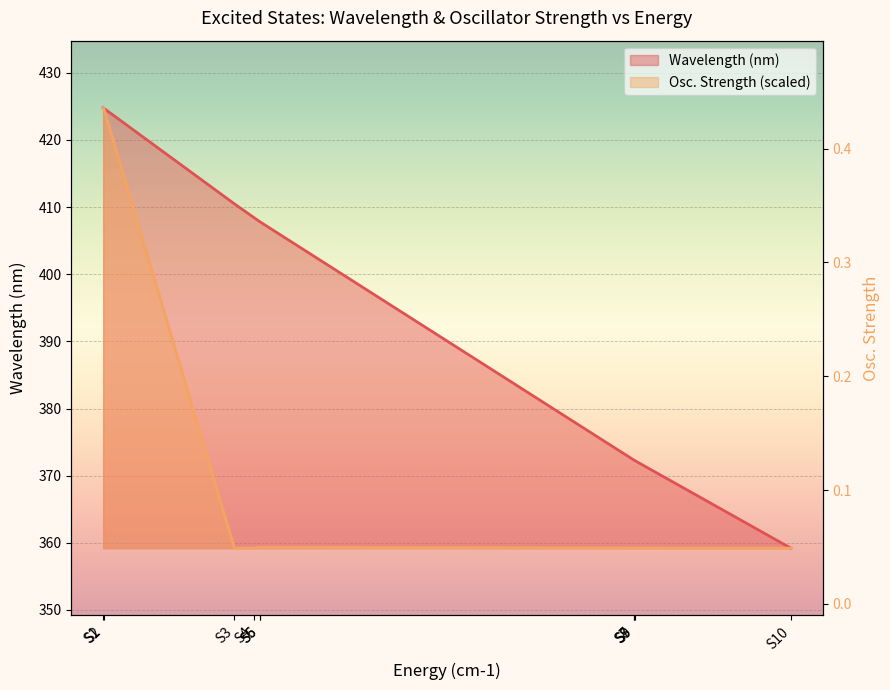

List the labels in order of value, smallest first.

S3, S4, S10, S7, S8, S9, S5, S6, S1, S2